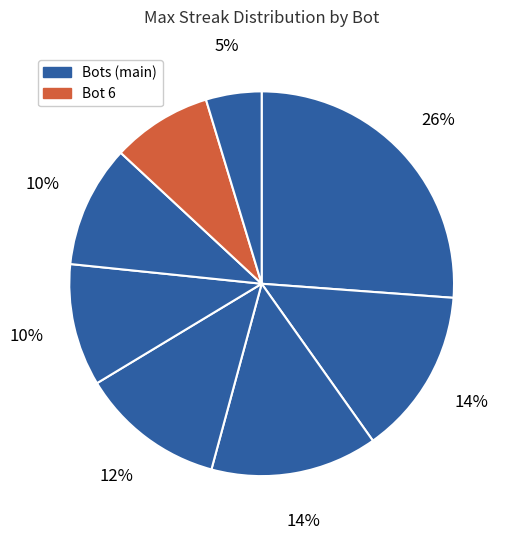

How many slices are in this pie chart?

8